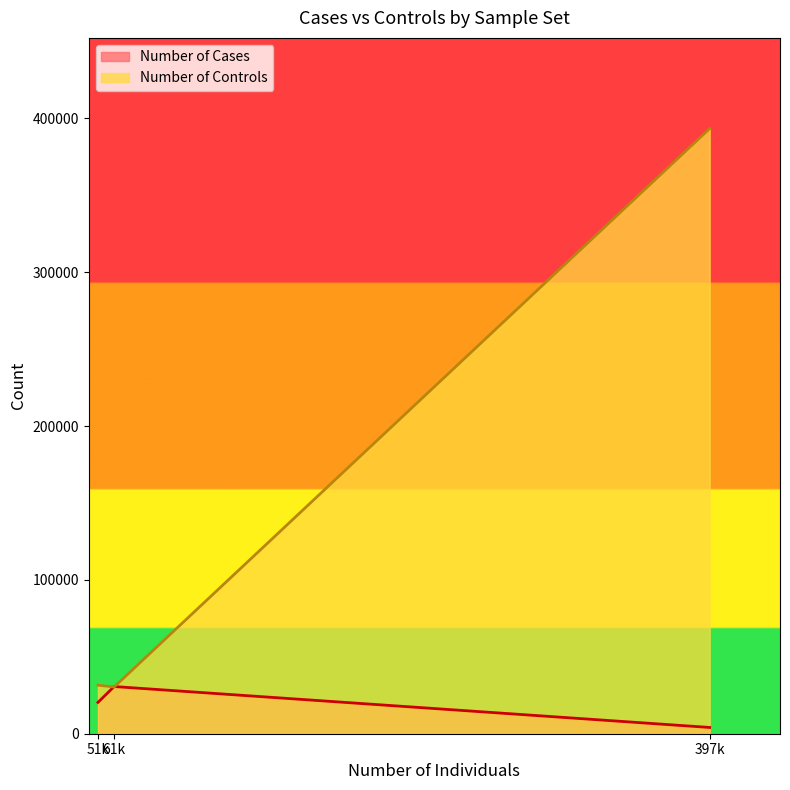

What is the lowest value of the Number of Controls series?

30382